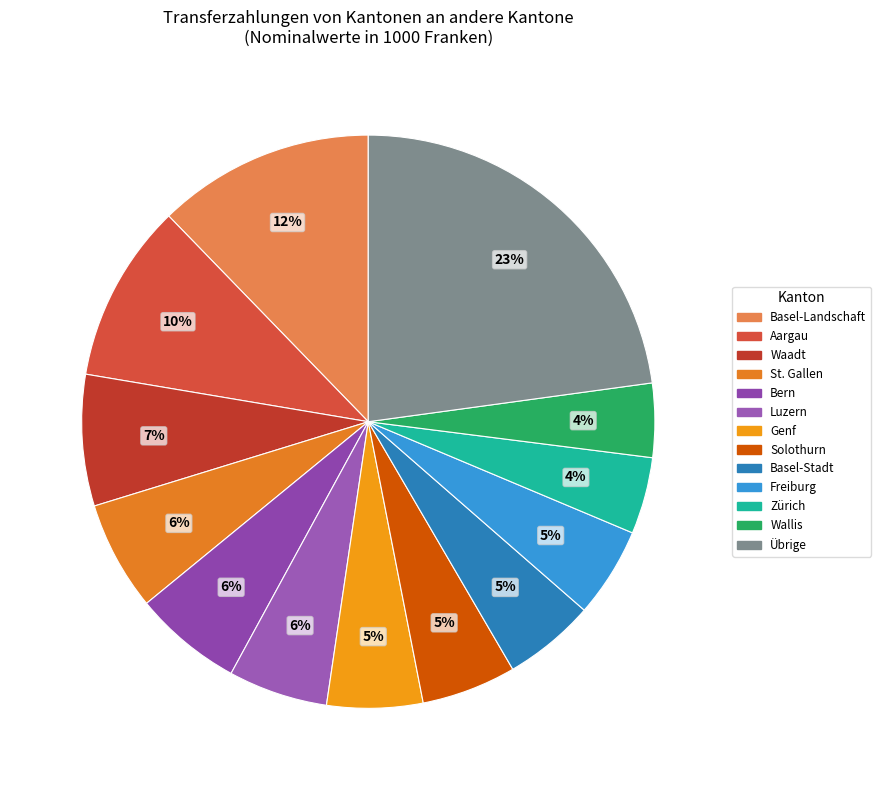

To the nearest percent, what is the difference between the largest and smallest slice percentages?

19%